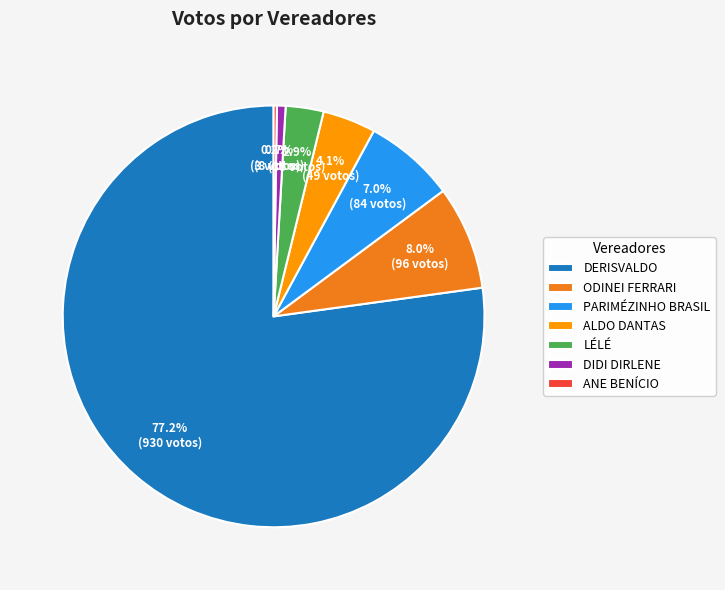

Is there any slice that represents more than half of the pie?

Yes